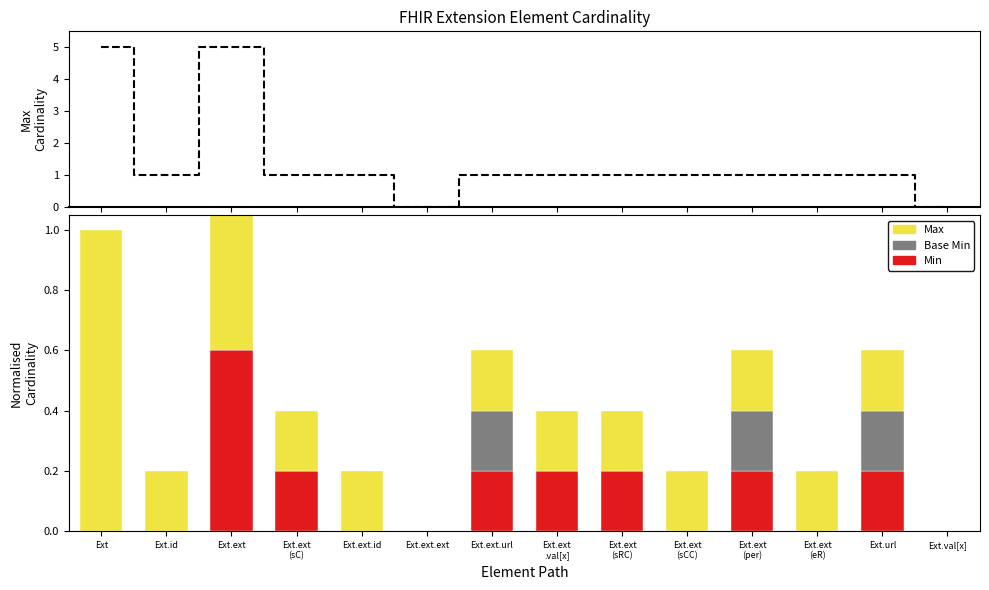

Which category has the lowest value across all series?

Ext.ext.ext